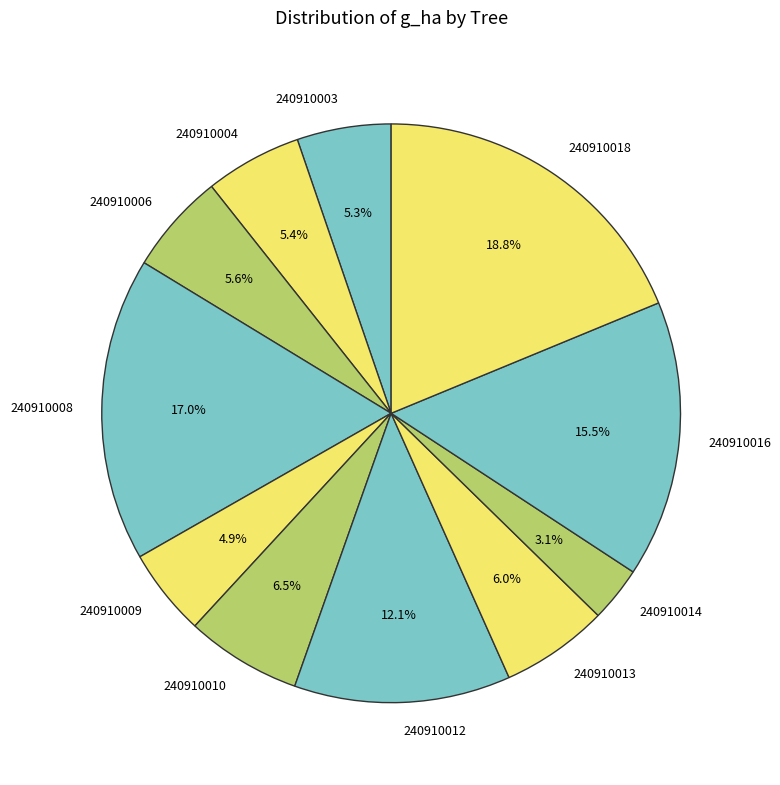

Does 240910014 account for over 50% of the chart?

No